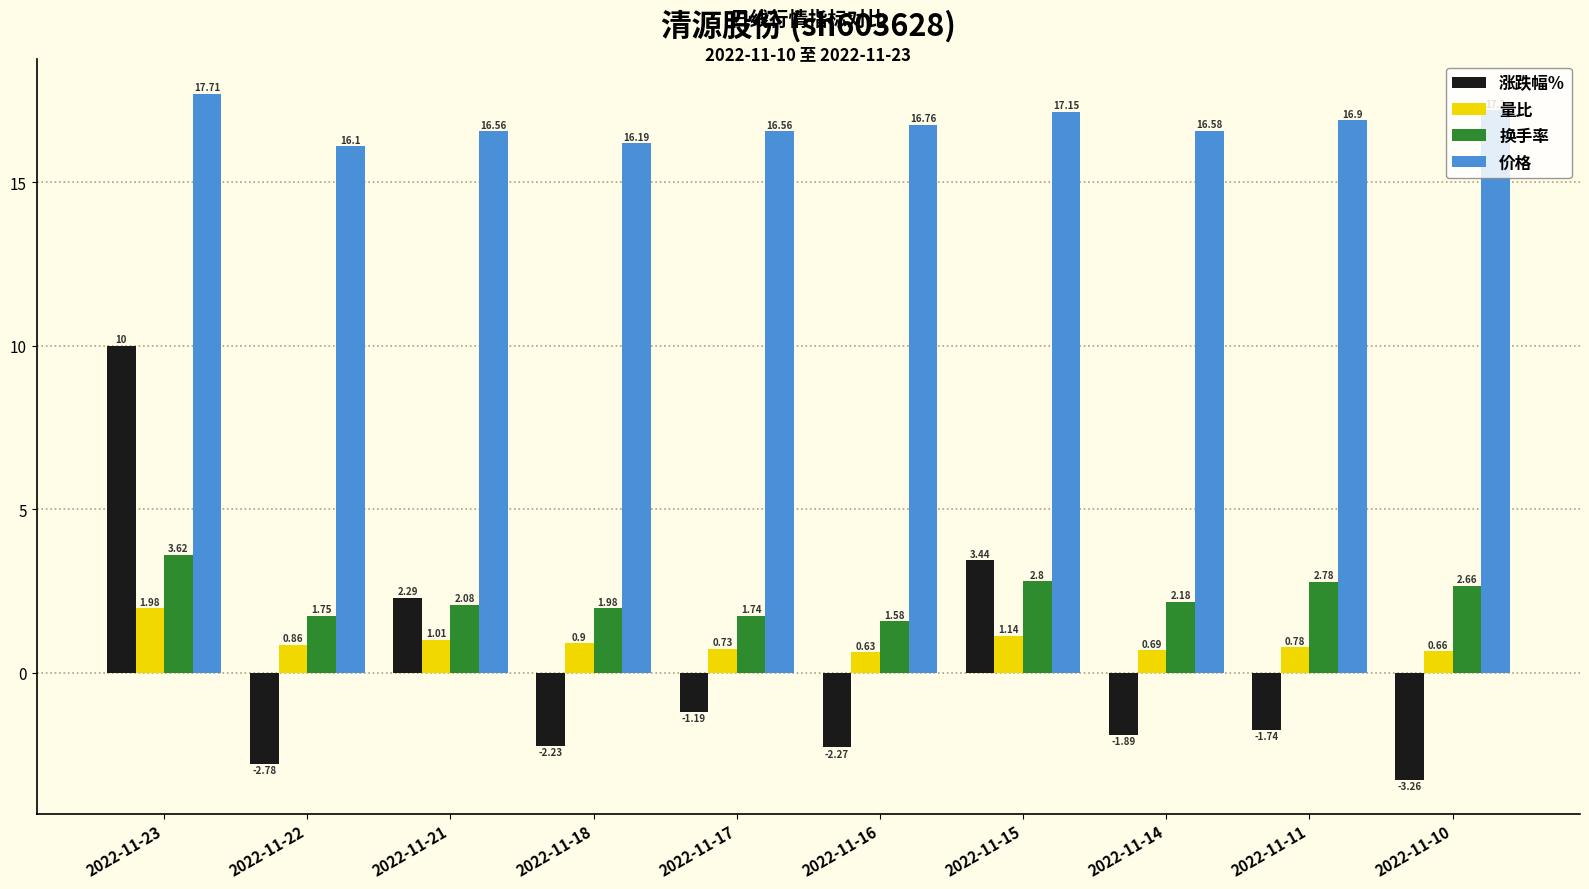

What is the highest value of the 价格 series?

17.7